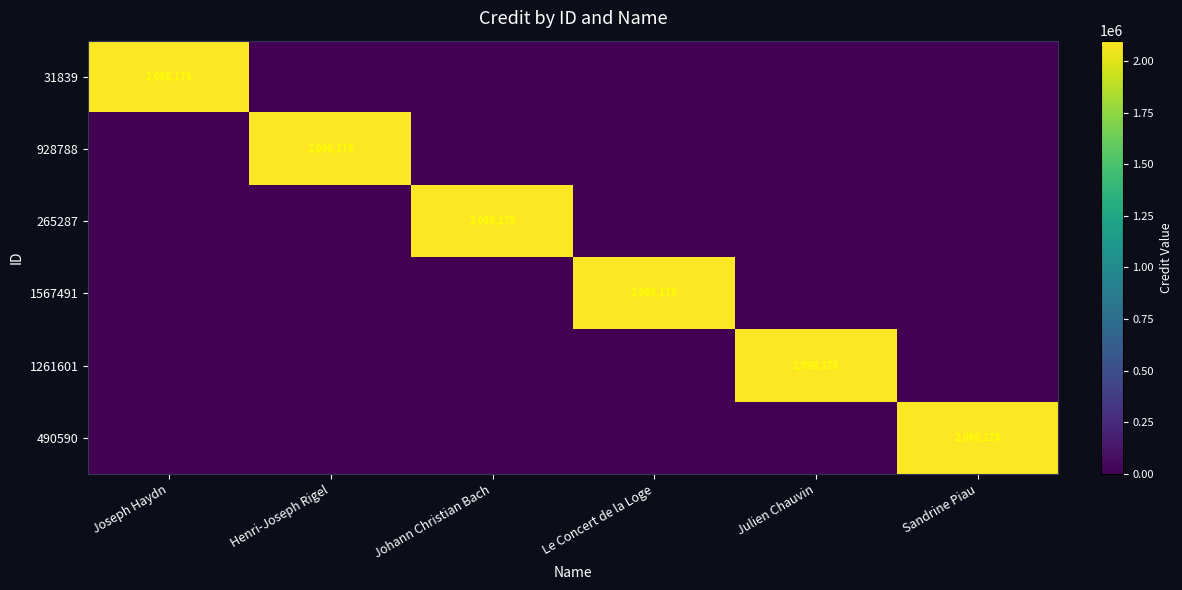

At which category is the sum across all series the highest?

Joseph Haydn